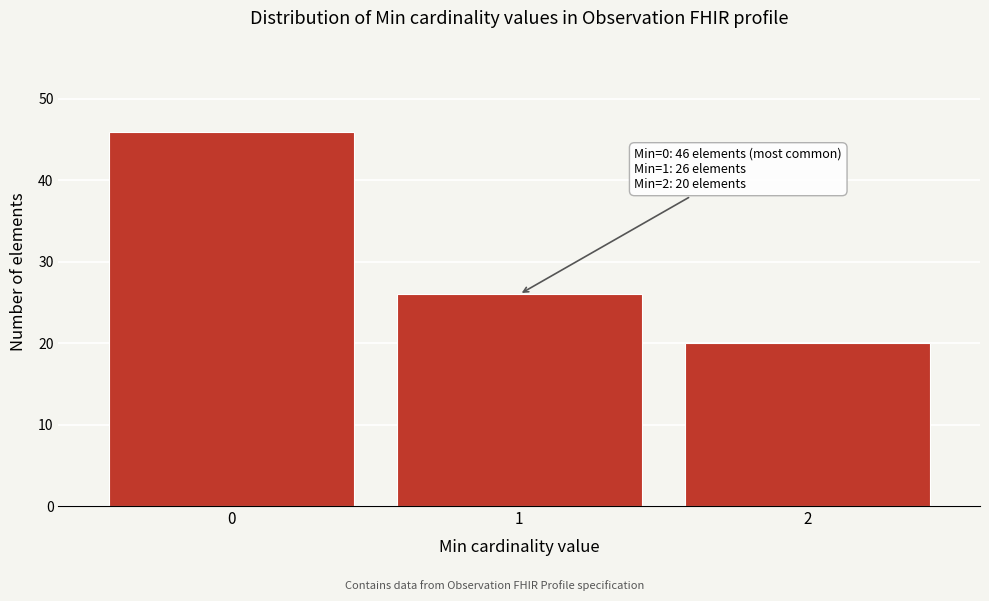

Reading right to left, list all the values displayed in this chart.

2=20	1=26	0=46